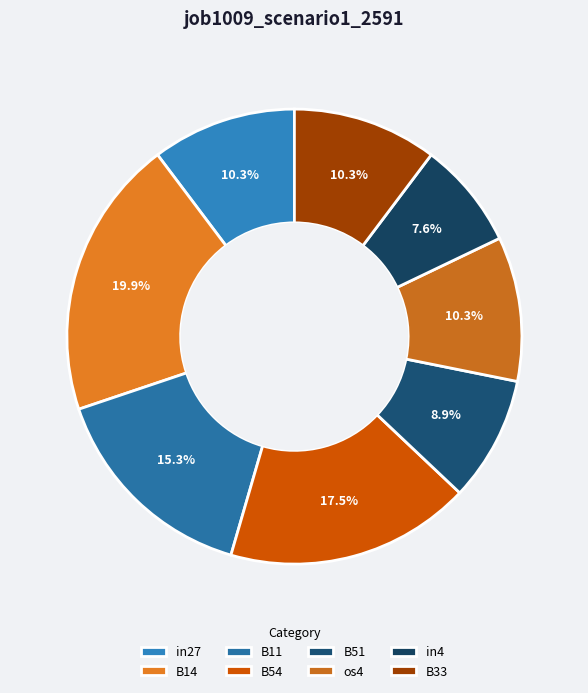

Rank the categories by value from lowest to highest.

in4, B51, in27, os4, B33, B11, B54, B14